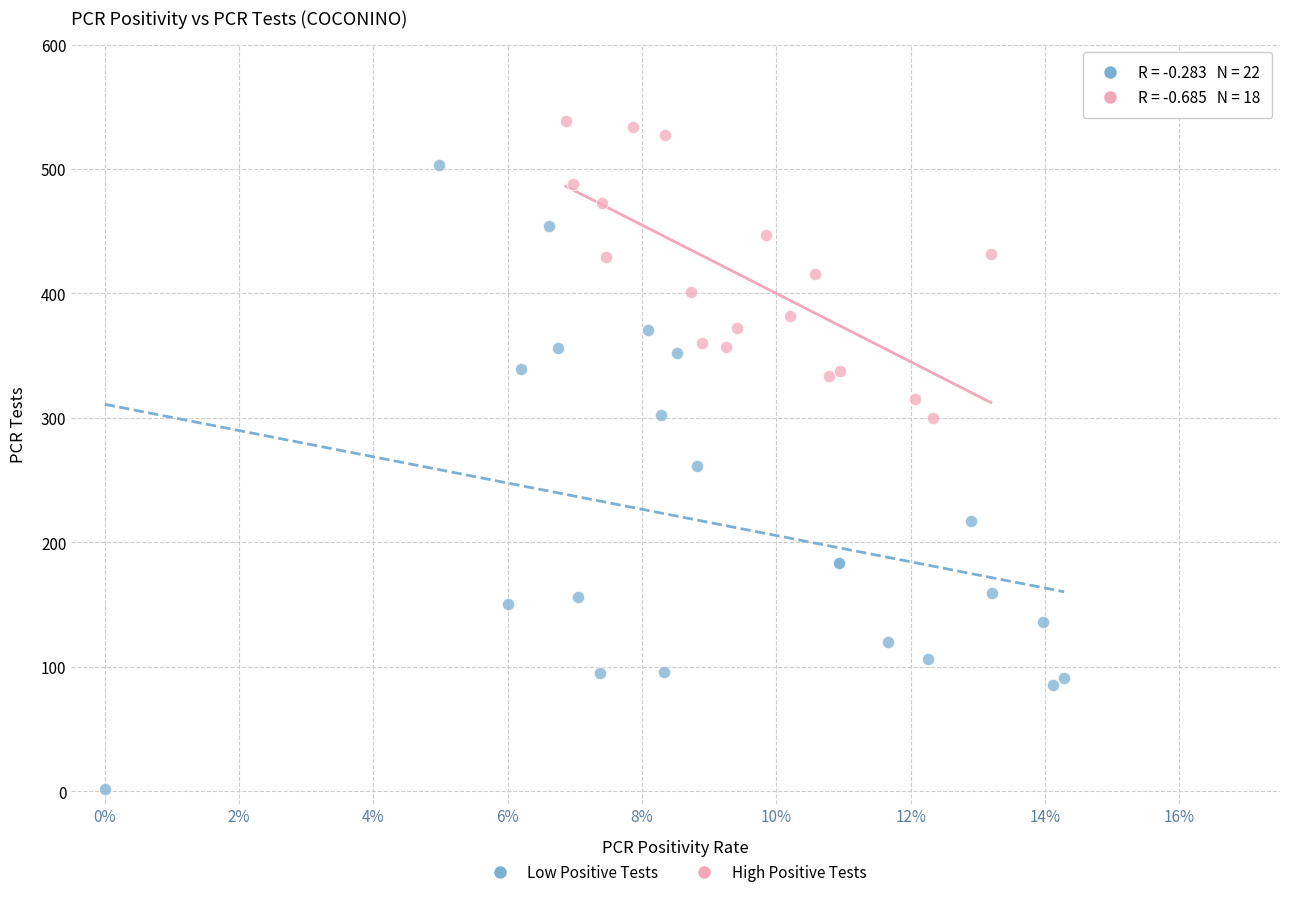

Which series has the largest Y range (max minus min)?

Low Positive Tests